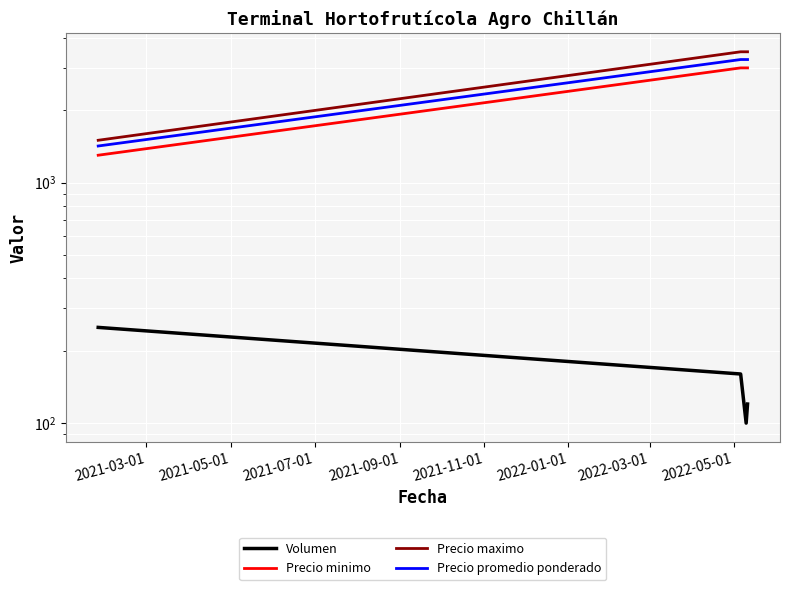

Which series has the widest spread of values?

Precio maximo